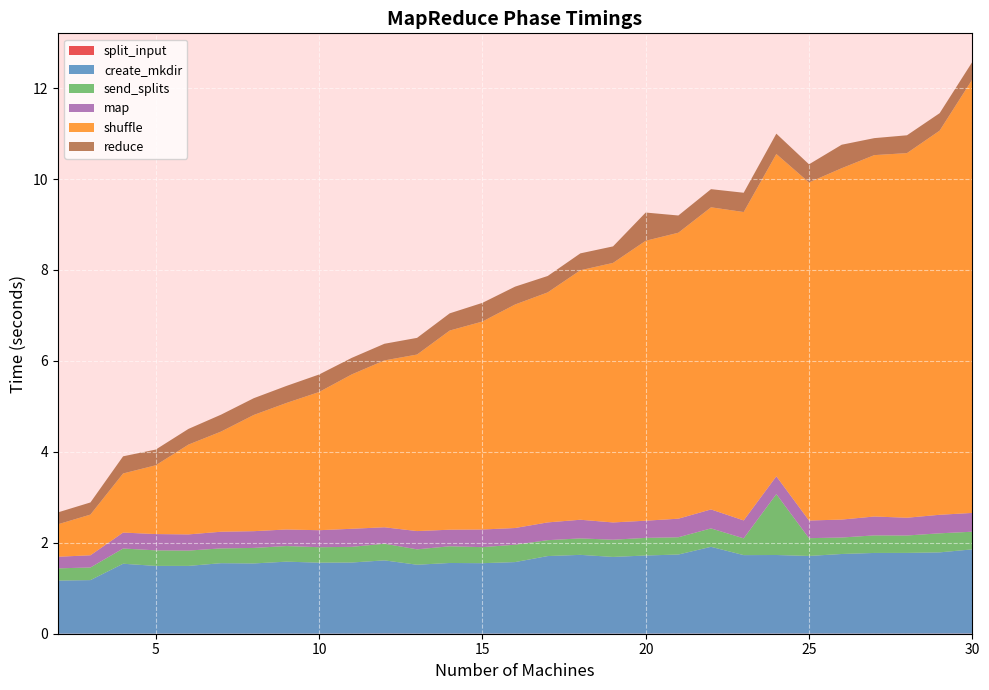

Reading left to right, extract all data points from this chart.

split_input: 0.0	0.0	0.0	0.0	0.0	0.0	0.0	0.0	0.0	0.0	0.0	0.0	0.0	0.0	0.0	0.0	0.0	0.0	0.0	0.0	0.0	0.0	0.0	0.0	0.0	0.0	0.0	0.0	0.0
create_mkdir: 1.2	1.2	1.5	1.5	1.5	1.6	1.5	1.6	1.6	1.6	1.6	1.5	1.6	1.6	1.6	1.7	1.7	1.7	1.7	1.7	1.9	1.7	1.7	1.7	1.8	1.8	1.8	1.8	1.9
send_splits: 0.3	0.3	0.3	0.3	0.3	0.3	0.3	0.3	0.3	0.3	0.4	0.3	0.4	0.4	0.4	0.3	0.4	0.4	0.4	0.4	0.4	0.4	1.3	0.4	0.4	0.4	0.4	0.4	0.4
map: 0.3	0.3	0.4	0.4	0.4	0.4	0.4	0.4	0.4	0.4	0.4	0.4	0.4	0.4	0.4	0.4	0.4	0.4	0.4	0.4	0.4	0.4	0.4	0.4	0.4	0.4	0.4	0.4	0.4
shuffle: 0.7	0.9	1.3	1.5	2.0	2.2	2.6	2.8	3.0	3.4	3.7	3.9	4.4	4.6	4.9	5.1	5.5	5.7	6.2	6.3	6.6	6.8	7.1	7.4	7.7	7.9	8.0	8.4	9.5
reduce: 0.3	0.3	0.4	0.3	0.3	0.4	0.4	0.4	0.4	0.4	0.4	0.4	0.4	0.4	0.4	0.4	0.4	0.4	0.6	0.4	0.4	0.4	0.4	0.4	0.5	0.4	0.4	0.4	0.4